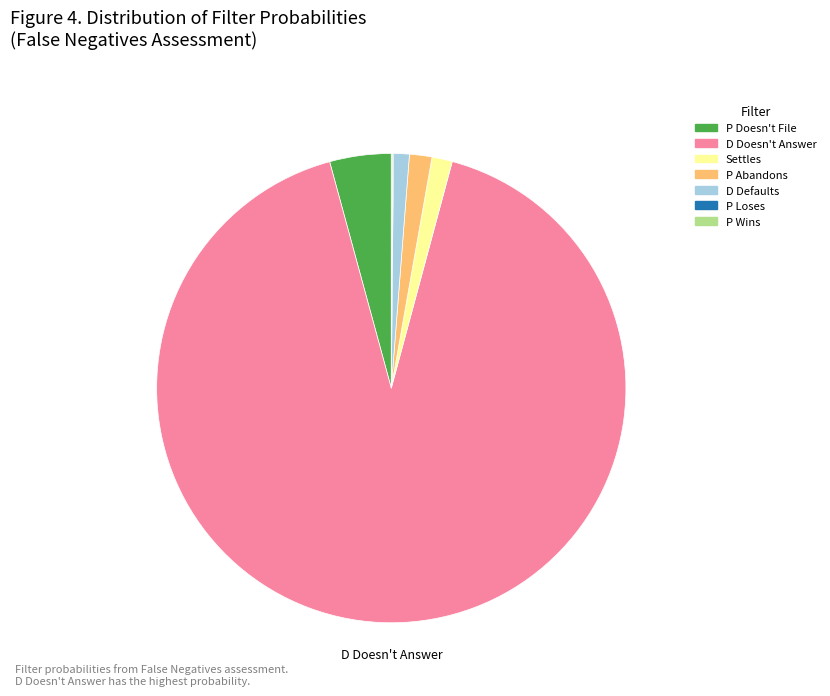

Which slice represents more than half of the pie?

D Doesn't Answer